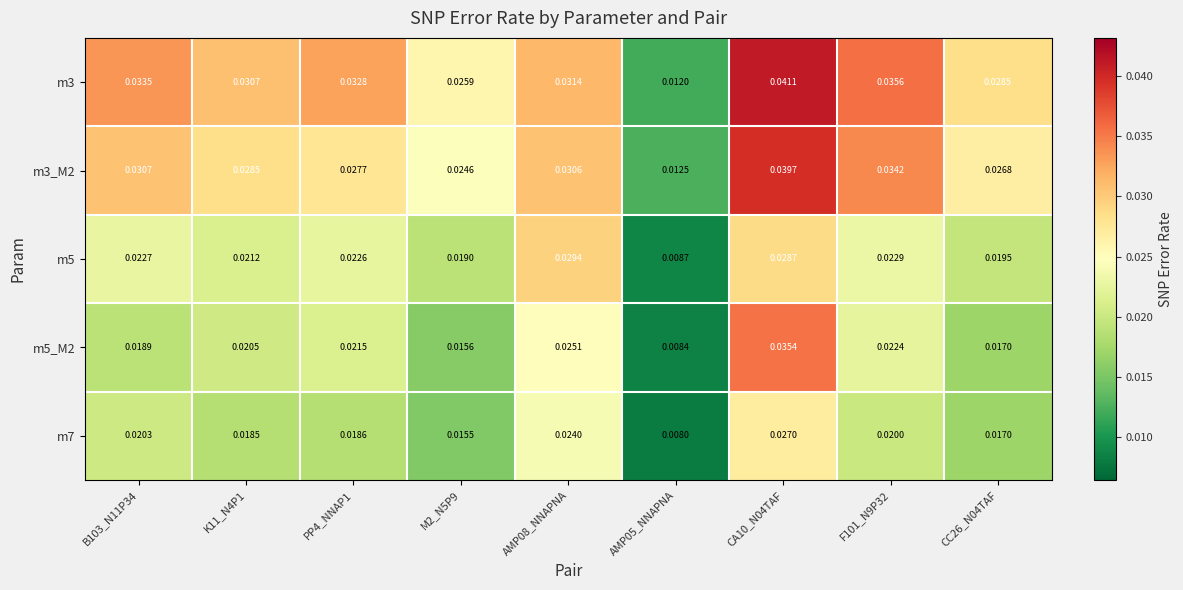

At how many categories does at least one series exceed 0?

9